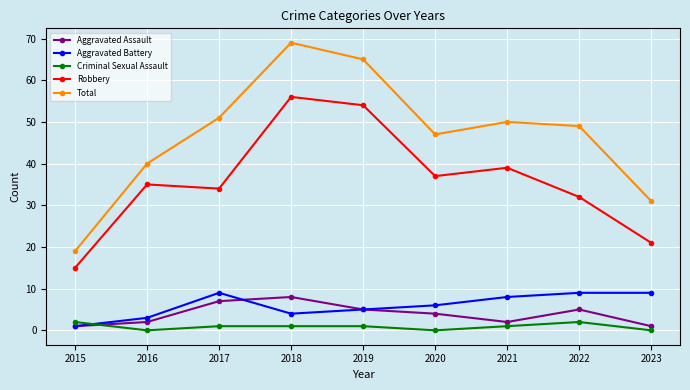

How many lines are shown in the chart?

5